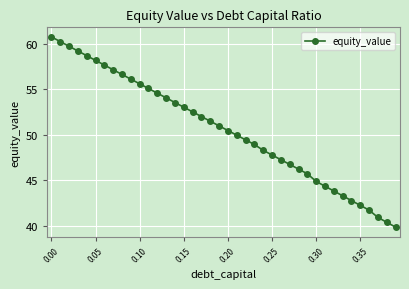

True or false: the data has more than 1 interior local peaks.

False